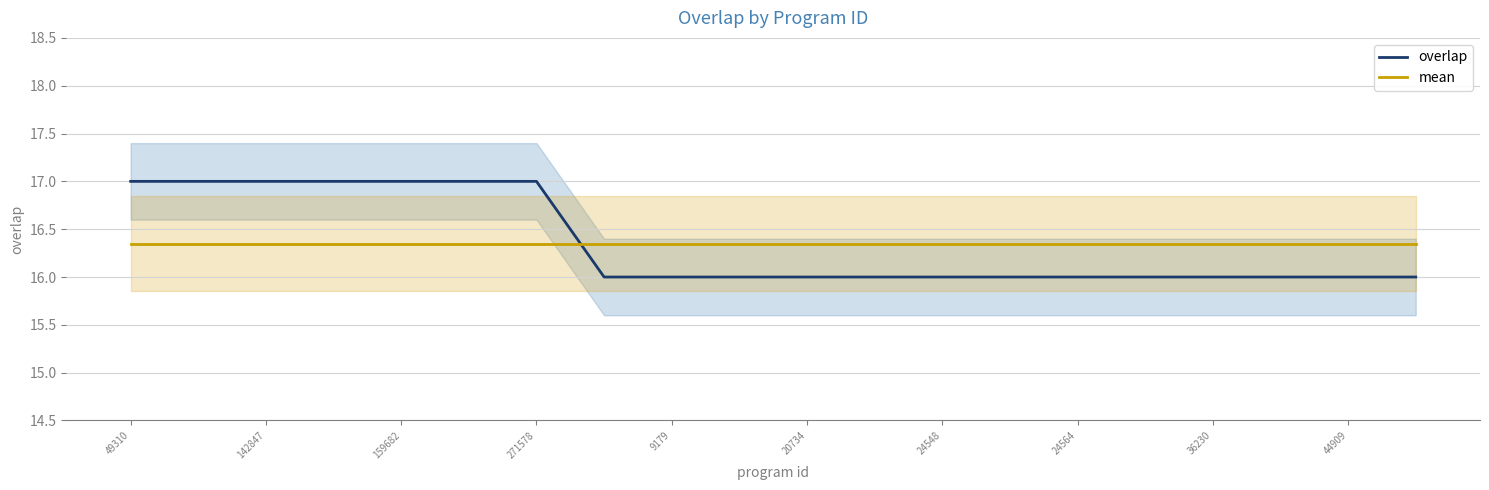

What are all the series names shown in the legend?

overlap, mean